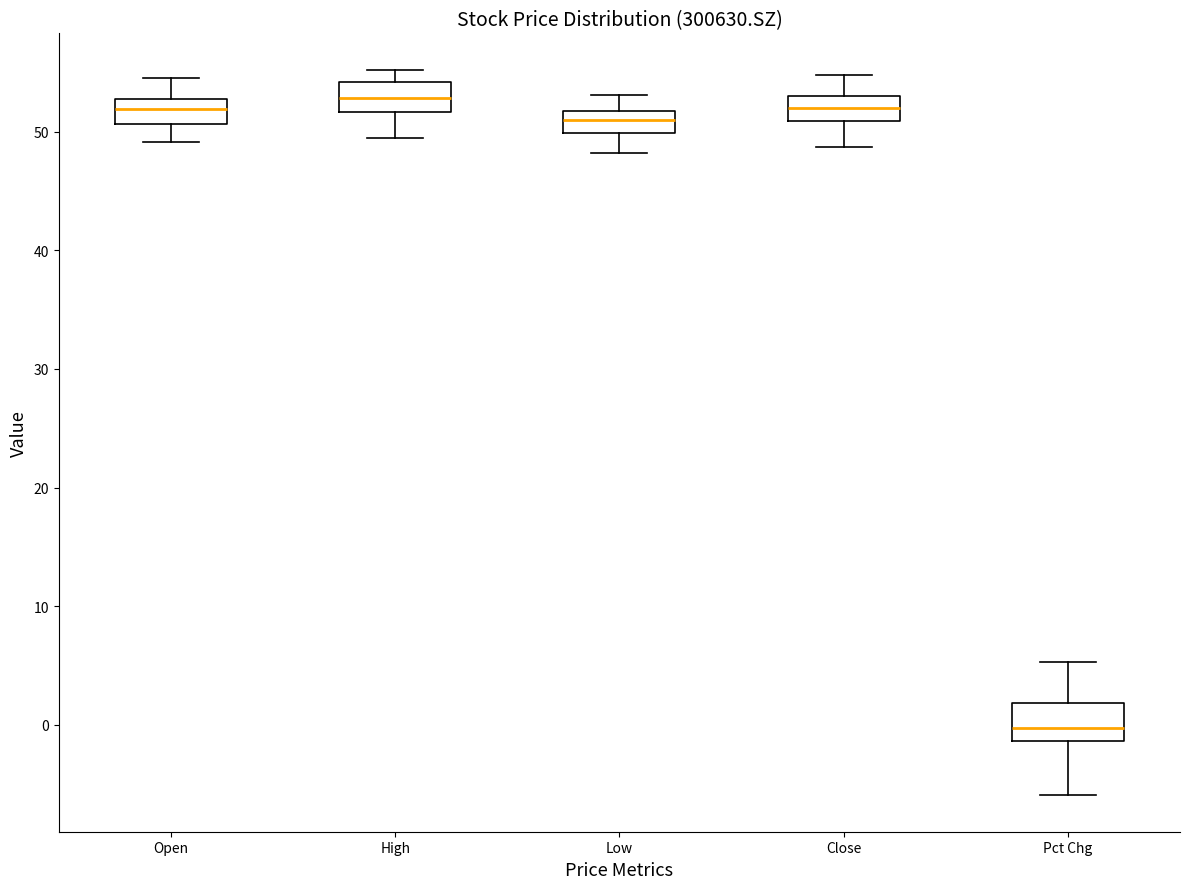

Reading left to right, read every box against the y-axis: the position of its median line, the range the box covers, and the ends of its whiskers. The values are not printed on the chart, so give them approximately, as read against the axis.

Open: median 52, box 51 to 53, whiskers 49 to 55
High: median 53, box 52 to 54, whiskers 49 to 55
Low: median 51, box 50 to 52, whiskers 48 to 53
Close: median 52, box 51 to 53, whiskers 49 to 55
Pct Chg: median 0, box -1 to 2, whiskers -6 to 5